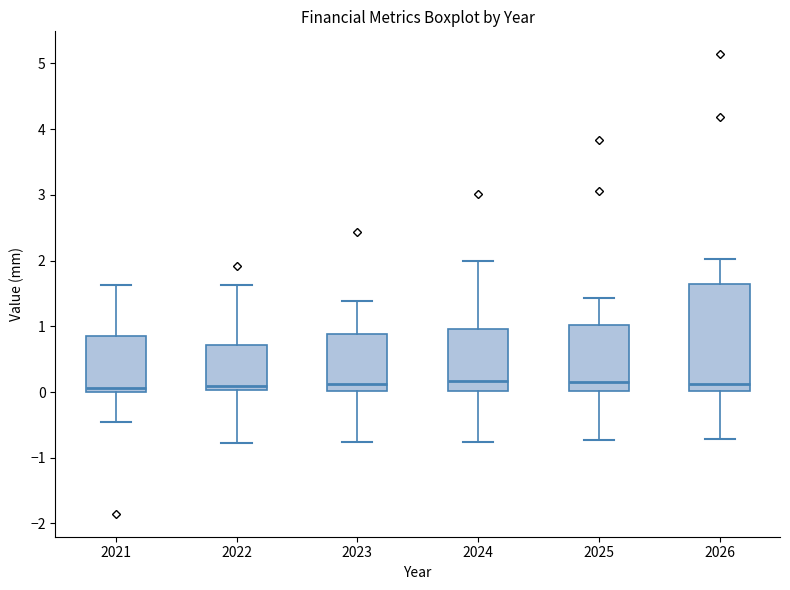

Where does the lower whisker of the box at x = 2024 end on the y-axis? The values are not printed on the chart, so give them approximately, as read against the axis.

-0.8